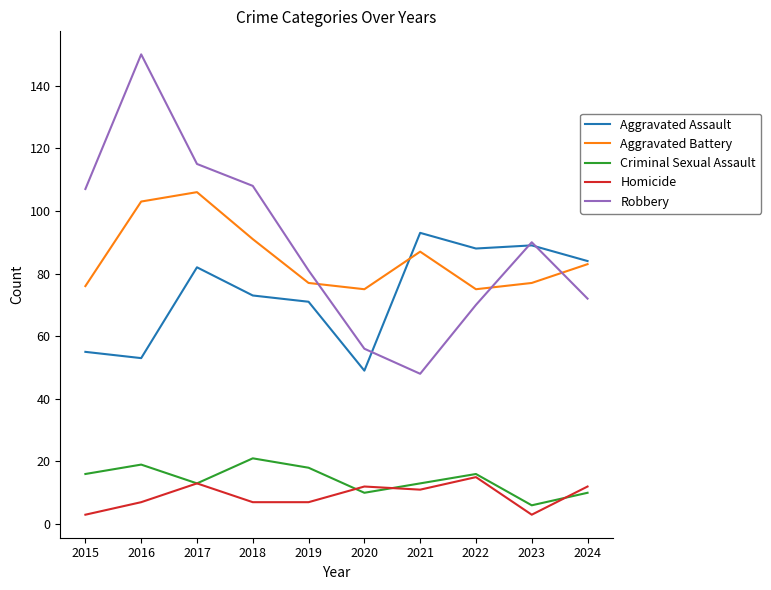

True or false: Aggravated Assault and Homicide cross at least once.

False